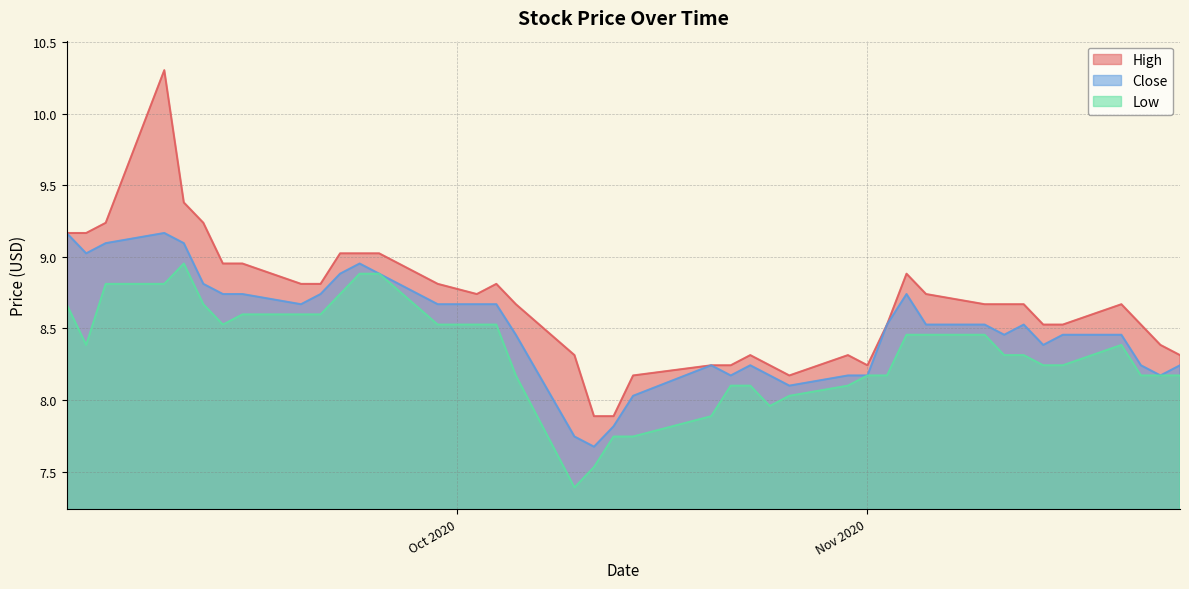

True or false: Close and Low intersect in this chart.

False